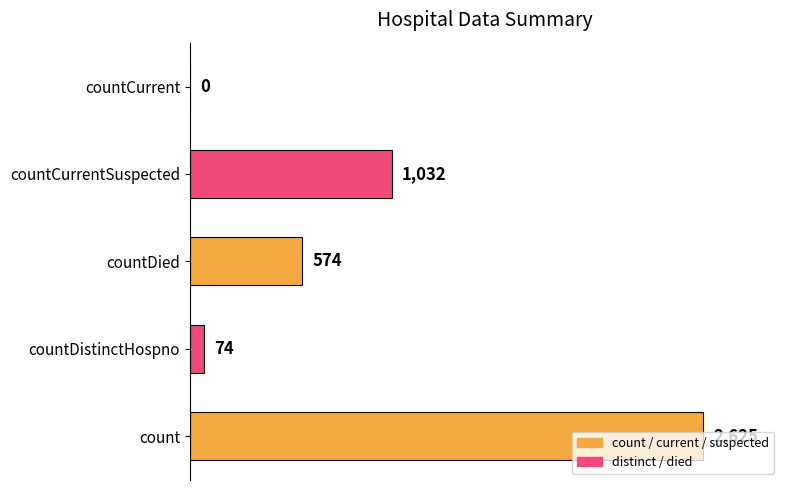

What is the sum of all values?

4305